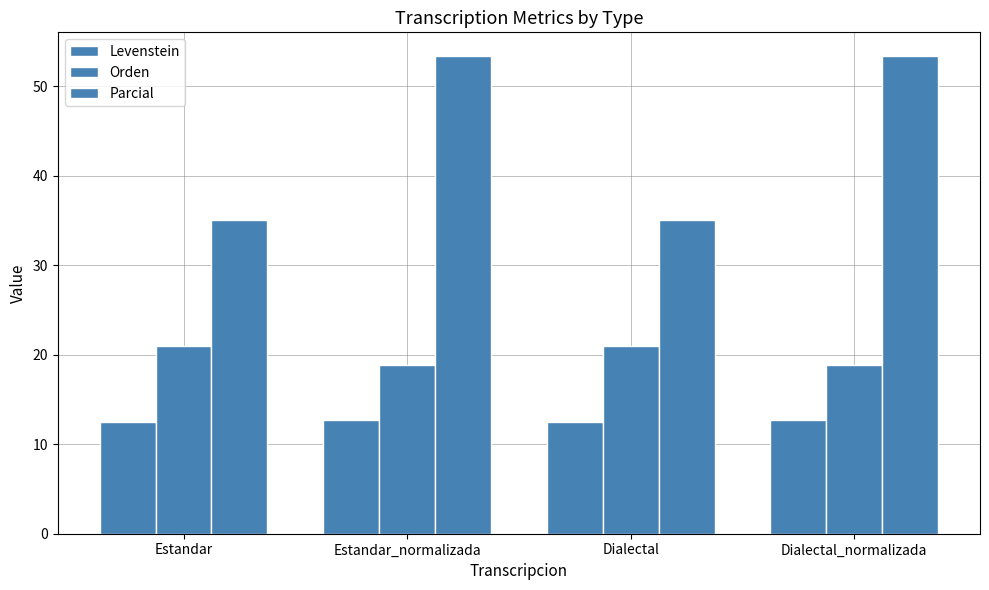

Count the number of data series in this chart.

3